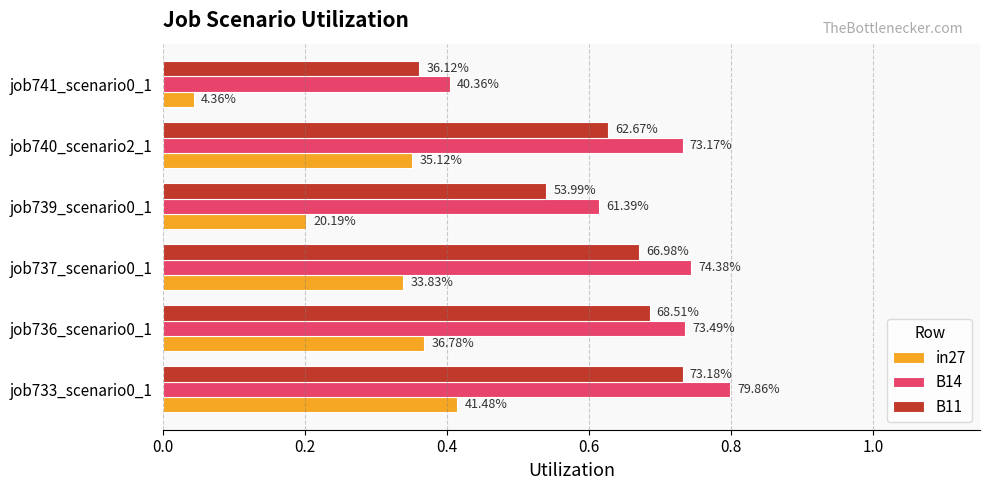

Count the B14 values in the range 0 to 1.

6